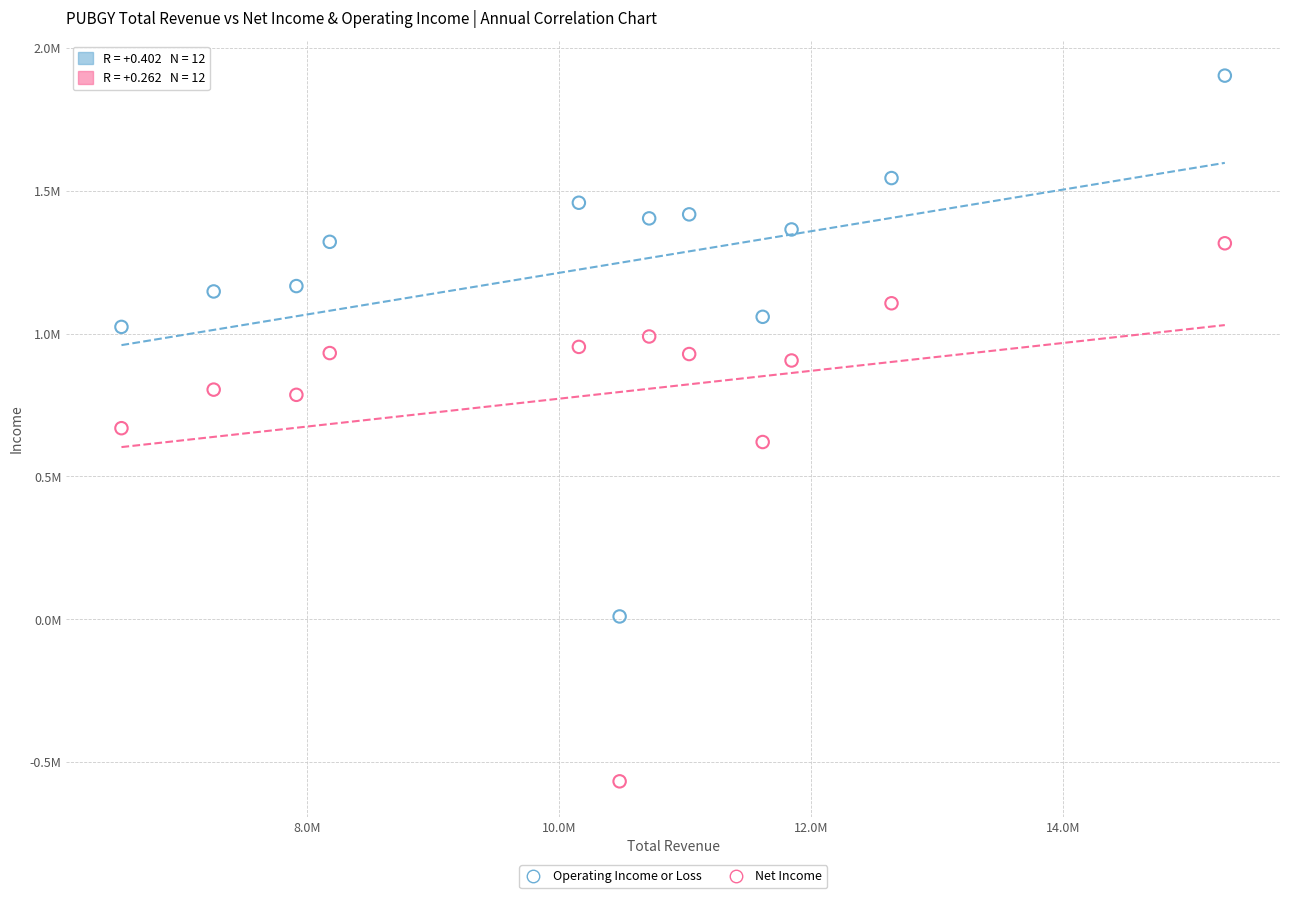

Which series reaches the maximum Y coordinate?

Operating Income or Loss